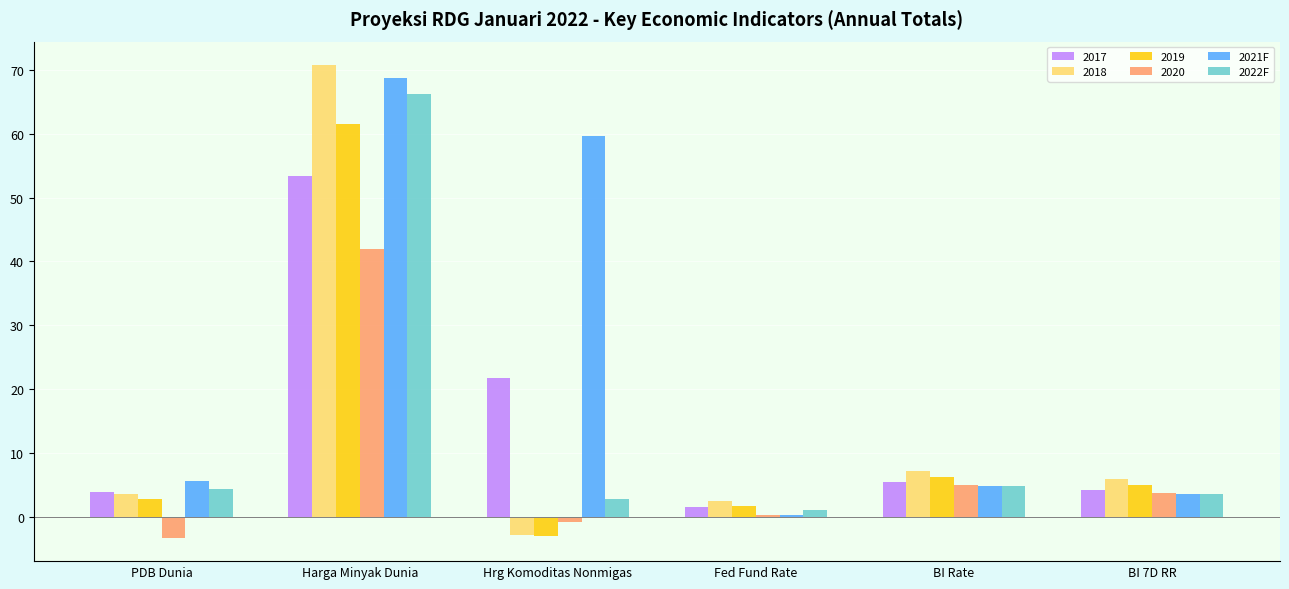

Which category has the highest value in the 2022F series?

Harga Minyak Dunia